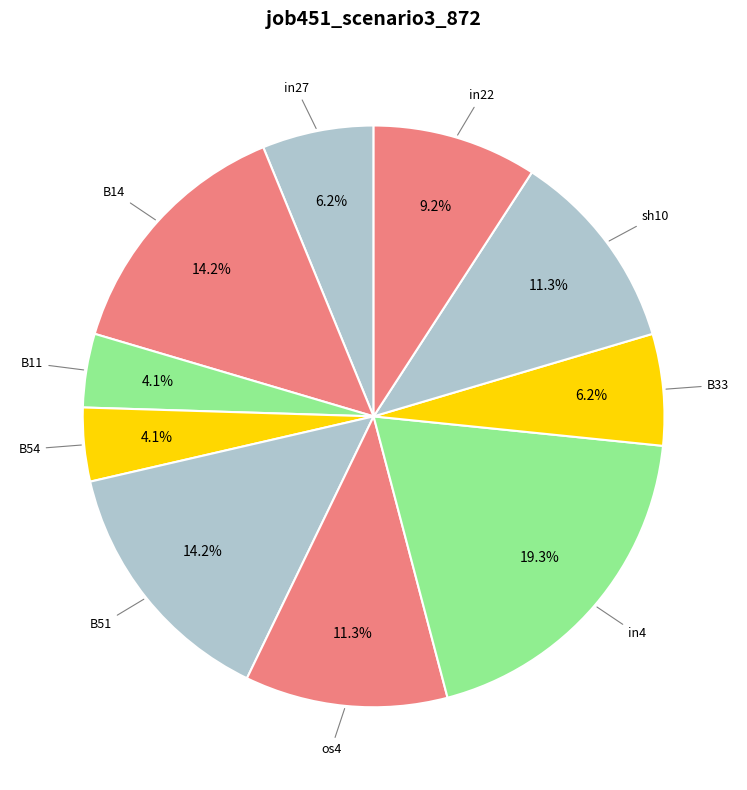

How many segments does this pie chart have?

10